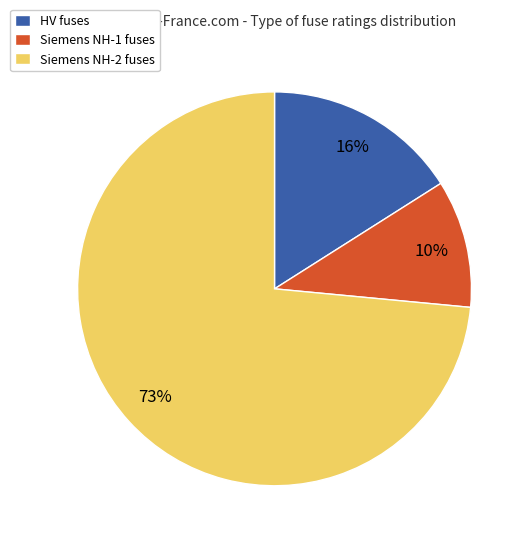

Combined, do Siemens NH-1 fuses and HV fuses account for over 50%?

No